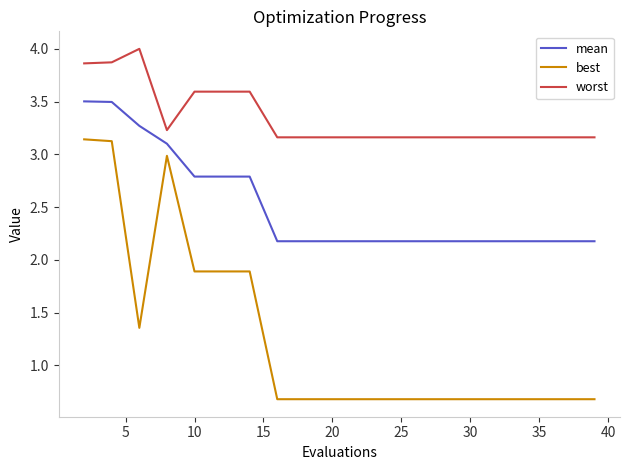

Which series has the largest range (max minus min)?

best